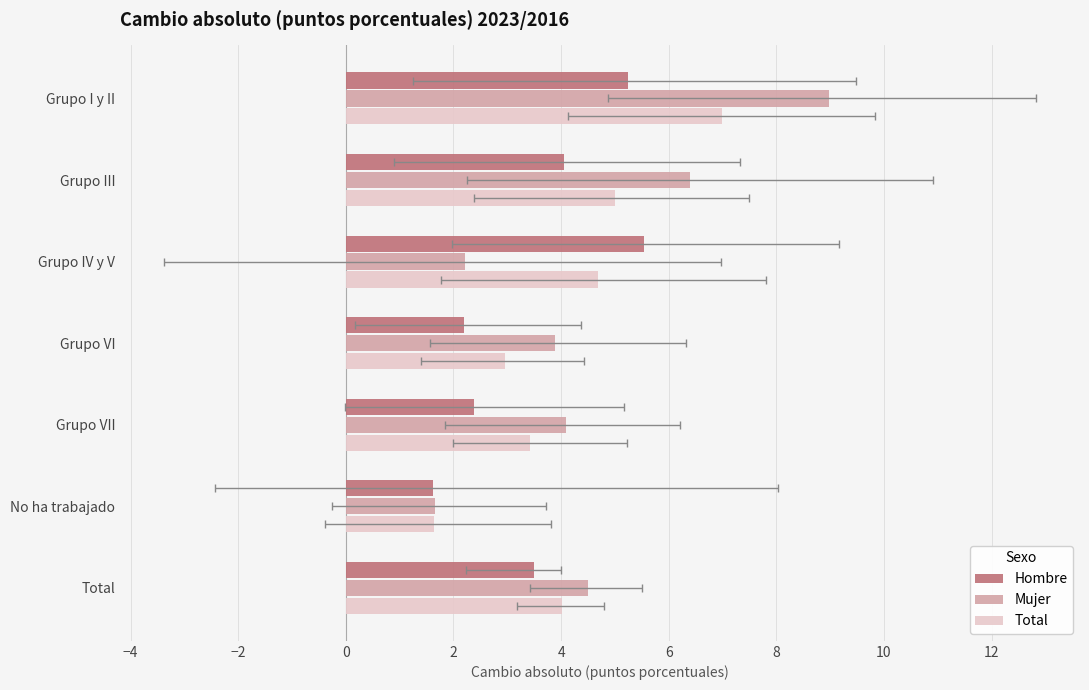

How many data points in Total are less than 4?

3